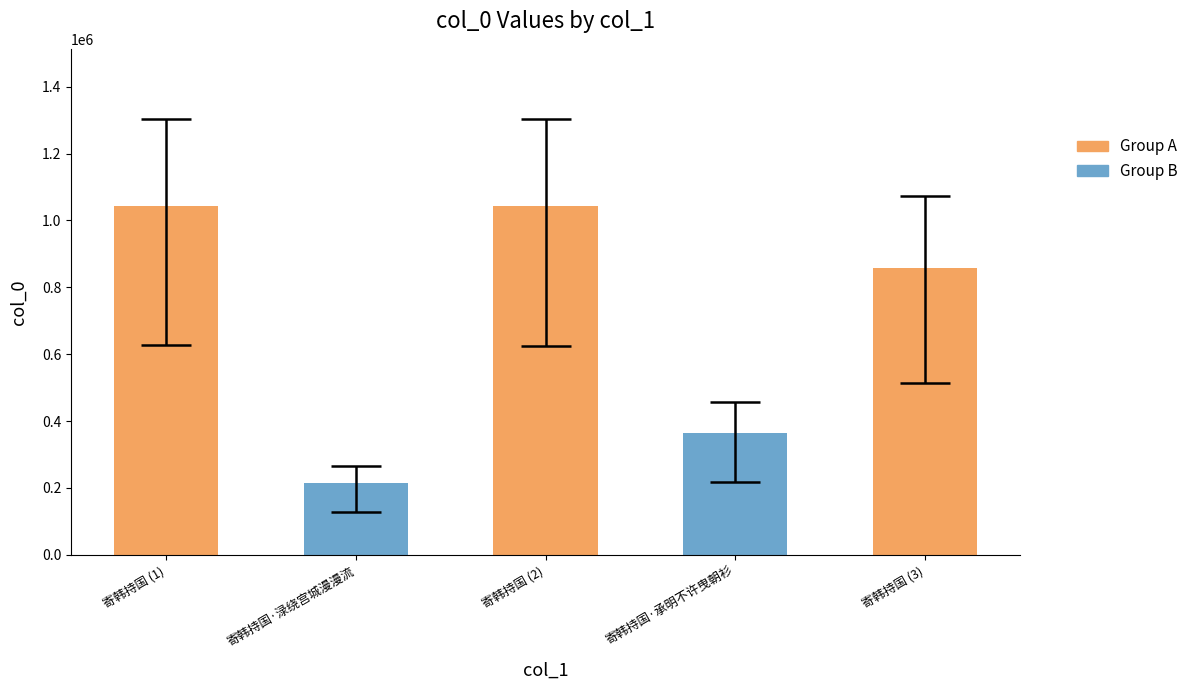

What is the sum of the values at 寄韩持国 and 寄韩持国·承明不许曳朝衫?

1223126